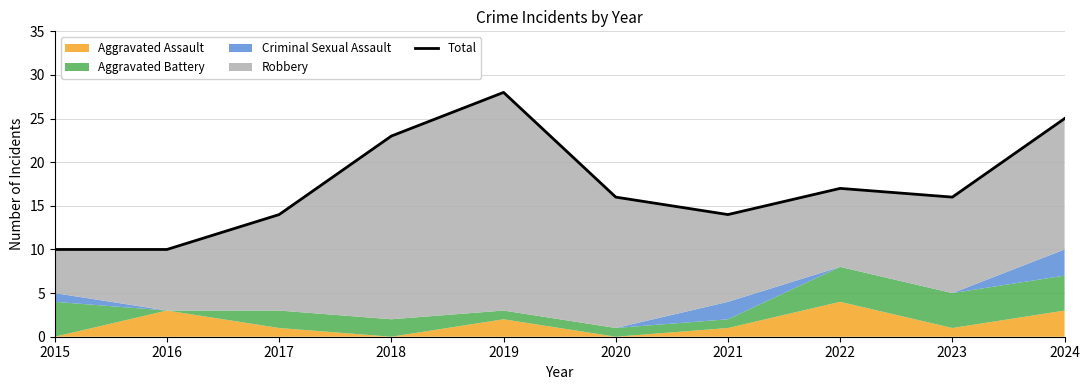

Approximately how many times larger is the value at 2022 compared to 2018?

0.7